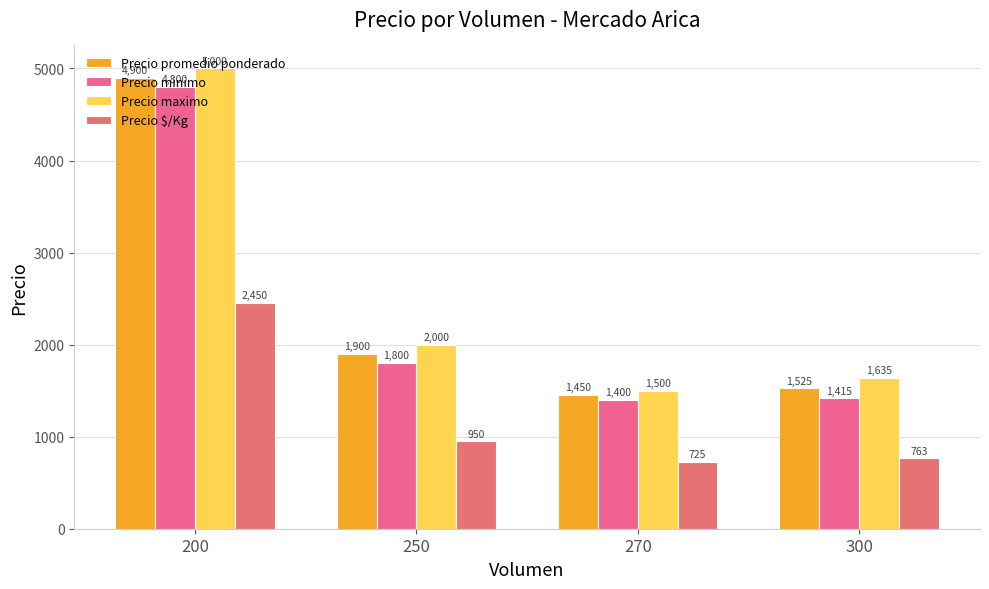

At which label is Precio promedio ponderado closest to 3175?

250